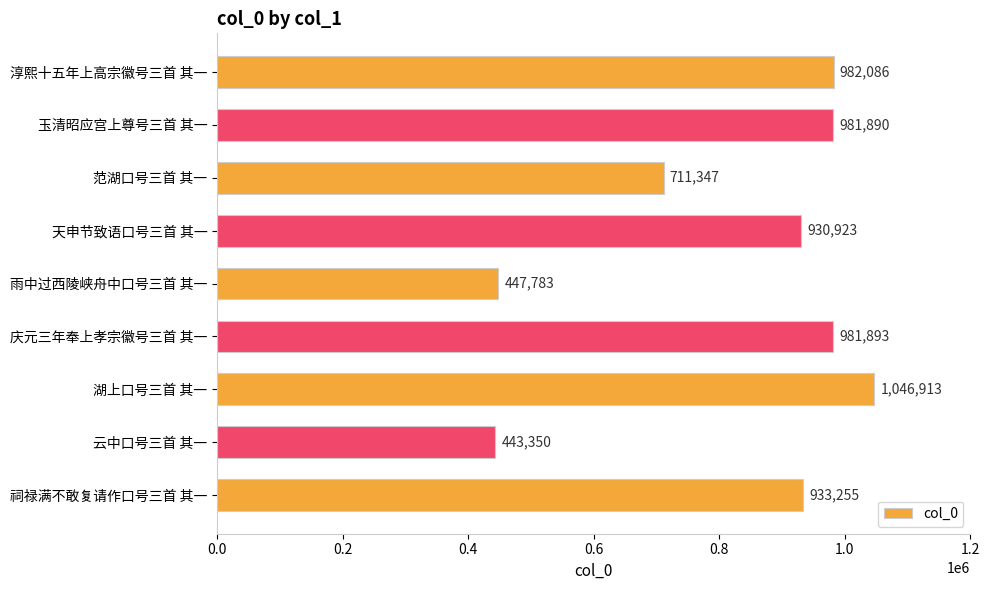

What is the average value?

828827